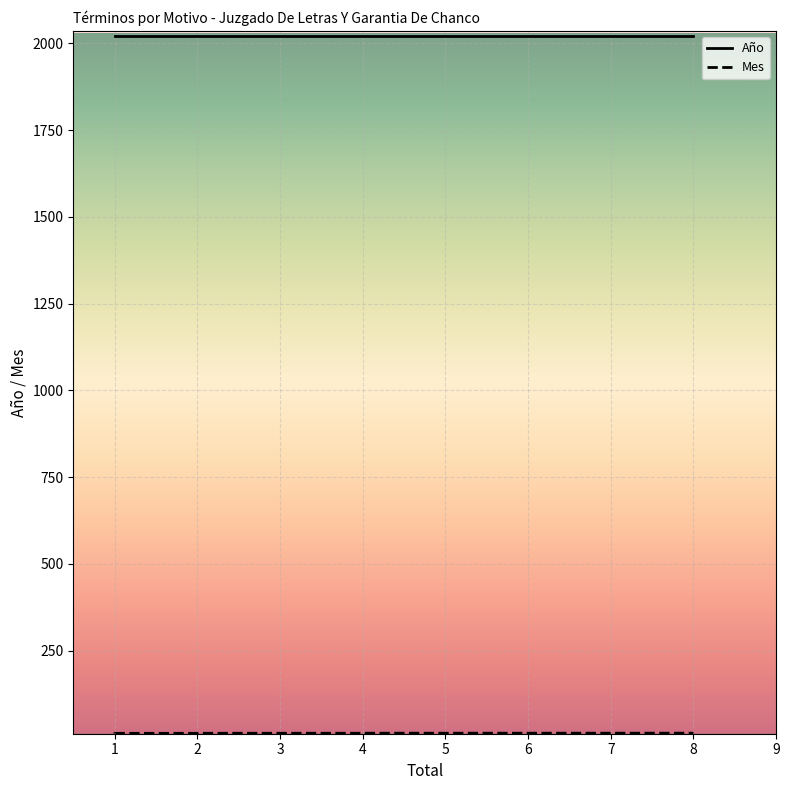

Is the value of Mes at 1 greater than the value of Año at 1?

No